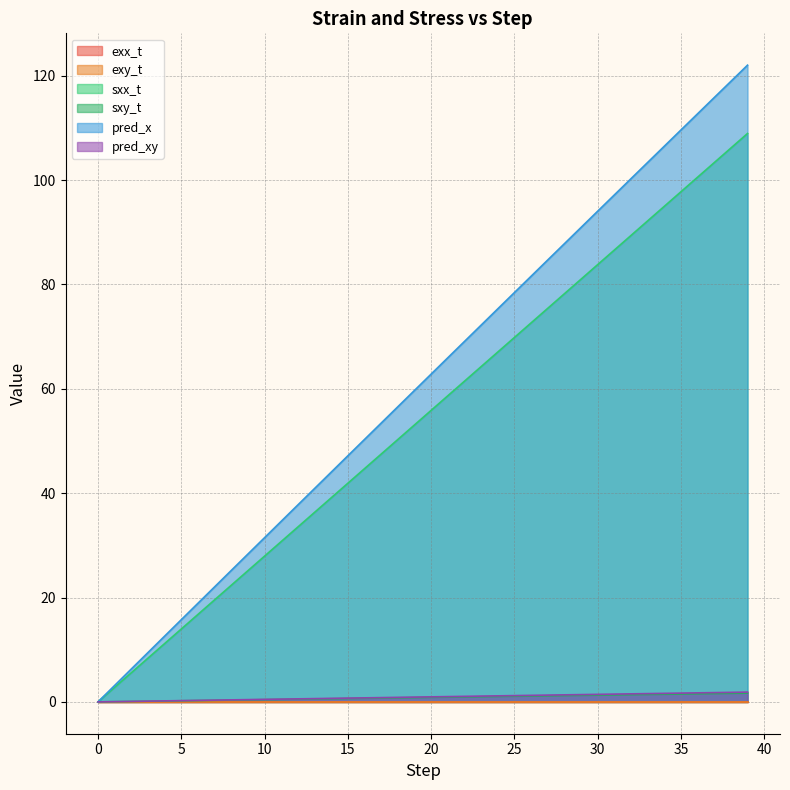

Between 7 and 10, which series saw the biggest shift?

pred_x